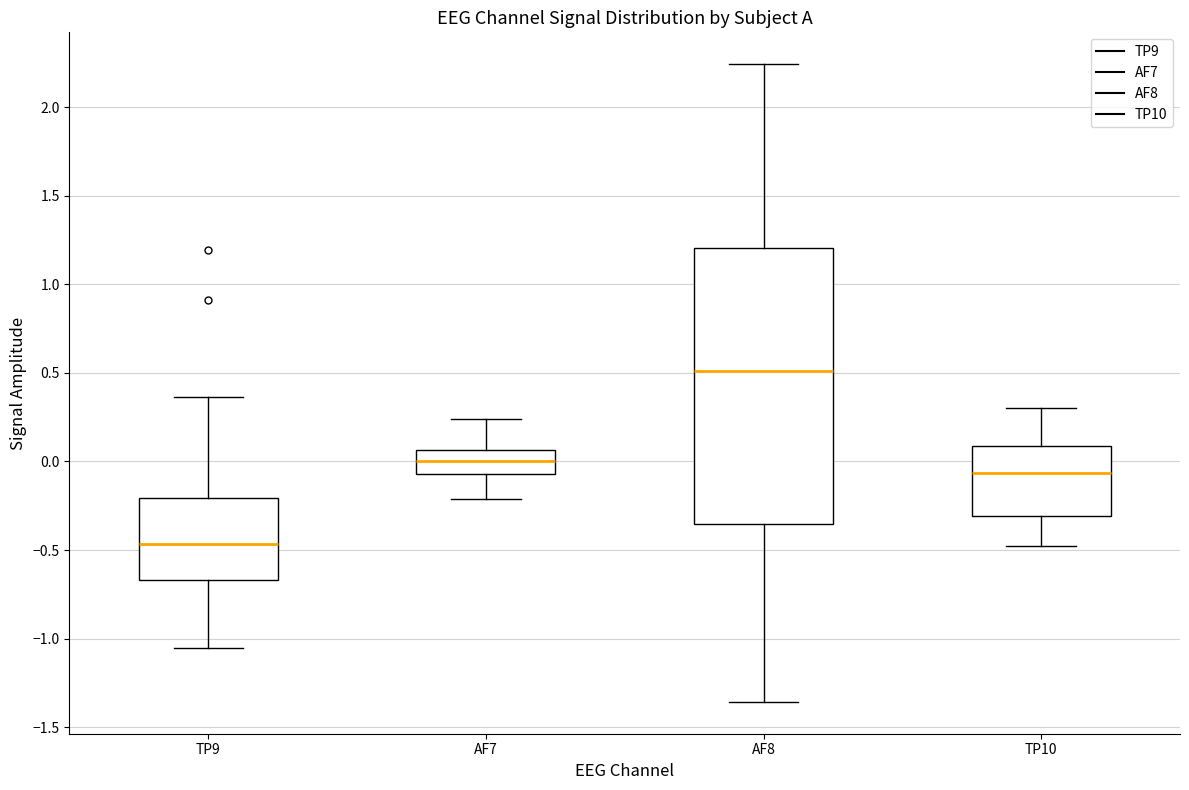

Which box's median line is the lowest?

TP9